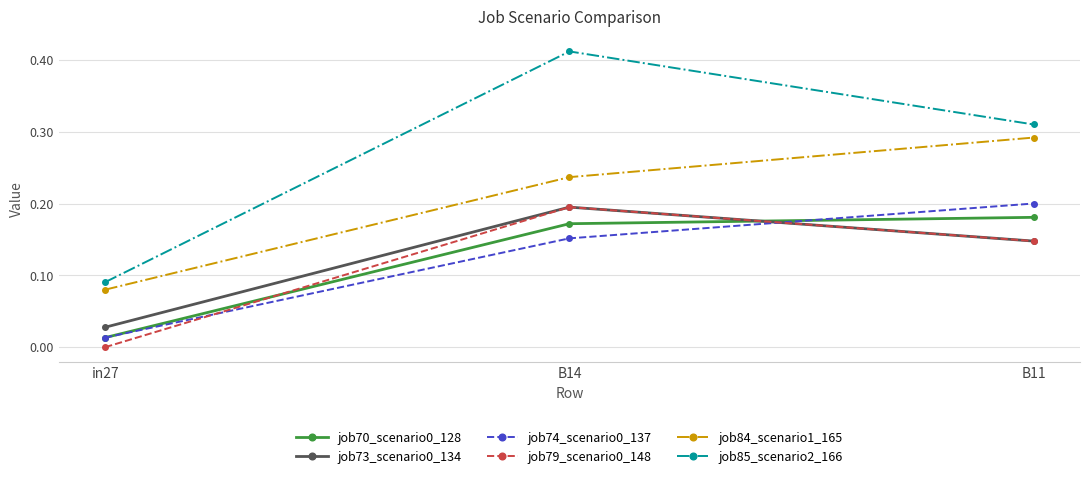

Which series has the widest spread of values?

job85_scenario2_166